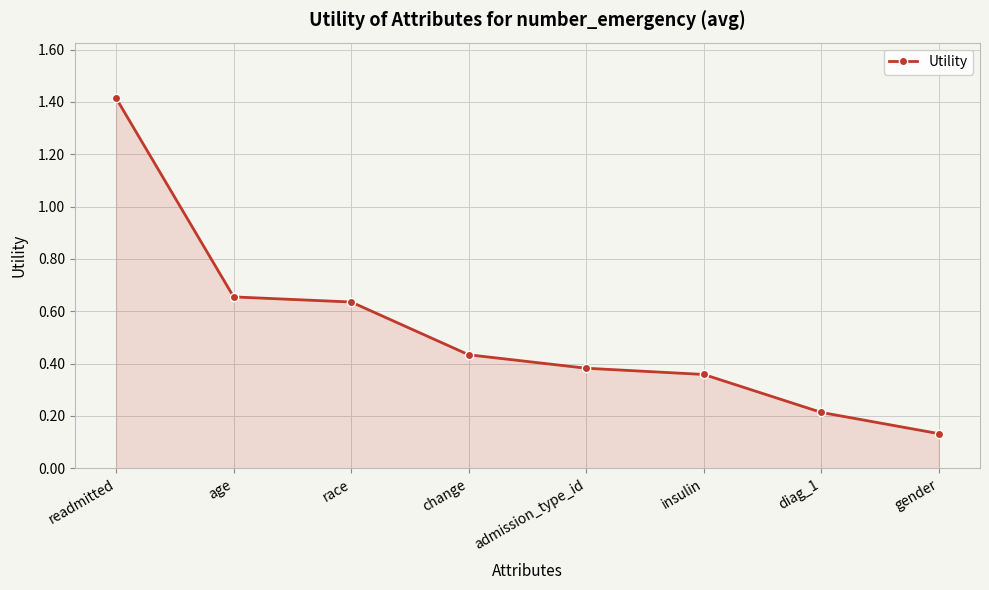

True or false: there are more than 2 points higher than both neighbors.

False